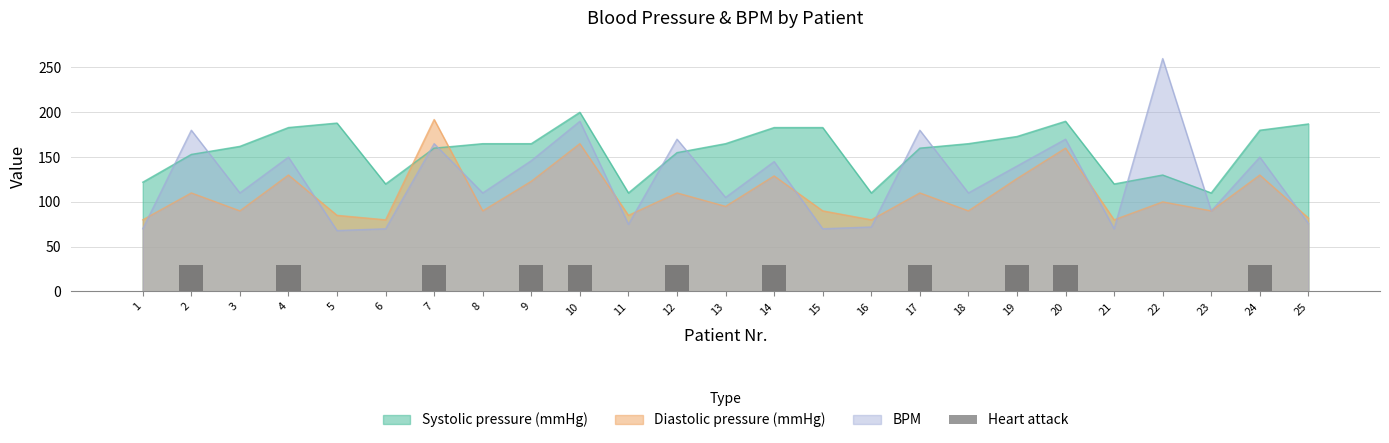

Are the bars grouped side by side (vs. stacked)?

No